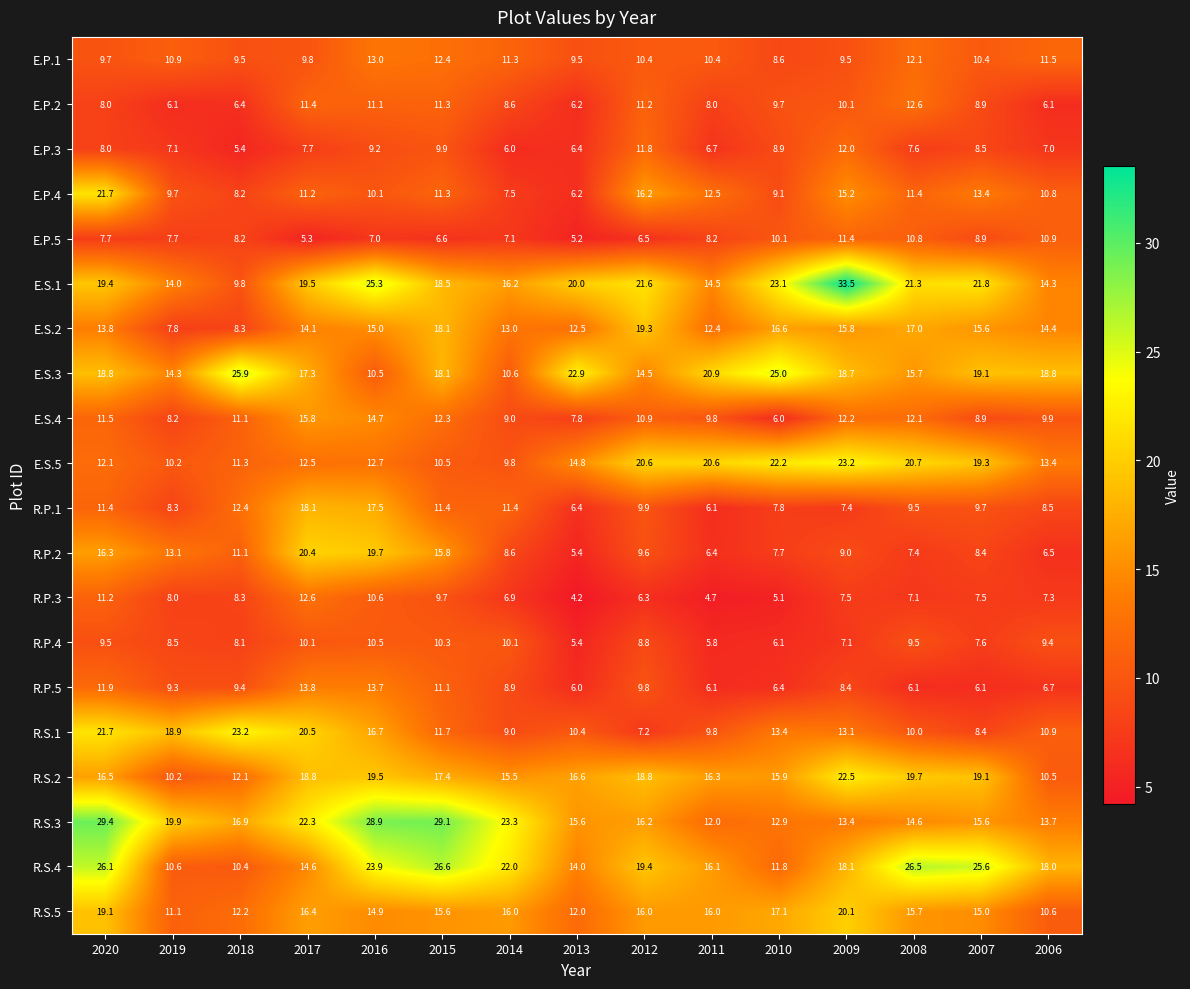

How many series are shown in this chart?

20